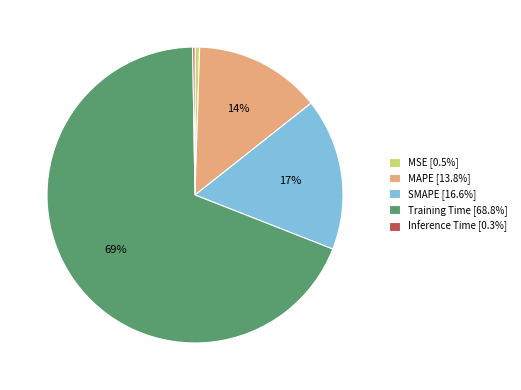

Which slice represents more than half of the pie?

Training Time